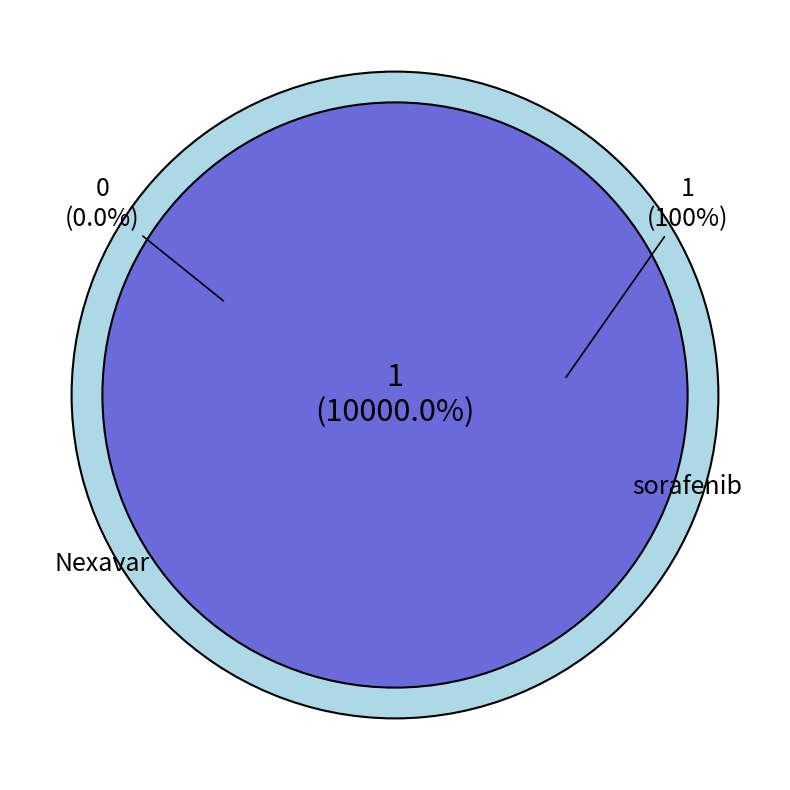

What percentage do sorafenib and Nexavar together represent?

100.0%